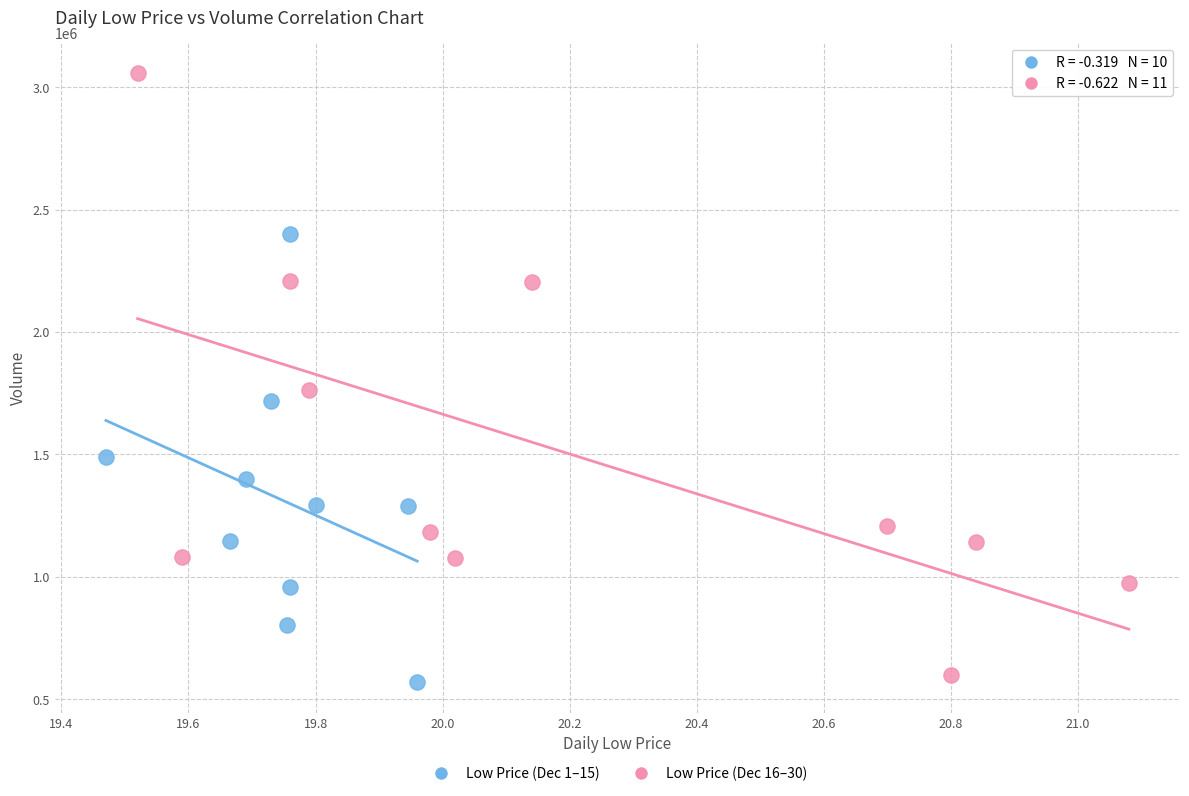

What are all the series names shown in the legend?

Low Price (Dec 1–15), Low Price (Dec 16–30)